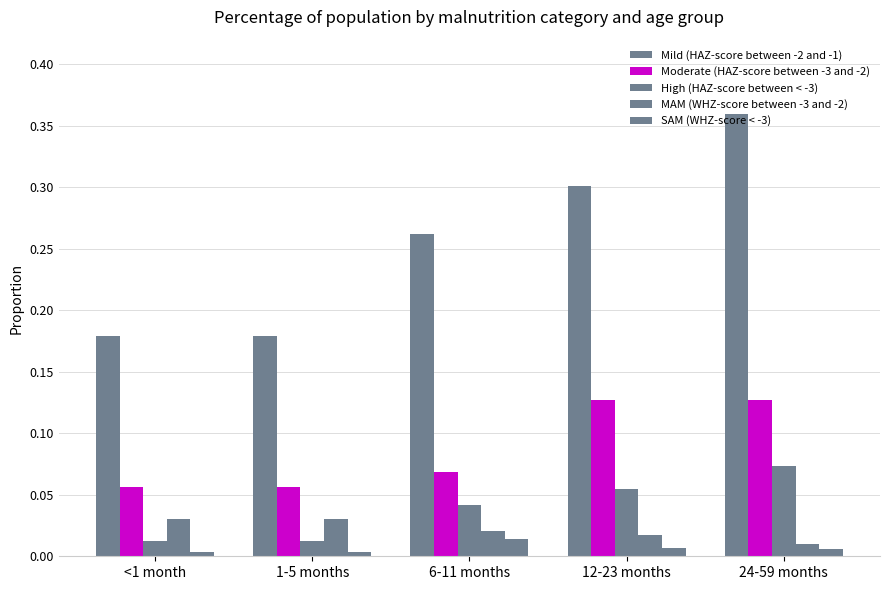

Does the chart contain any negative values?

No